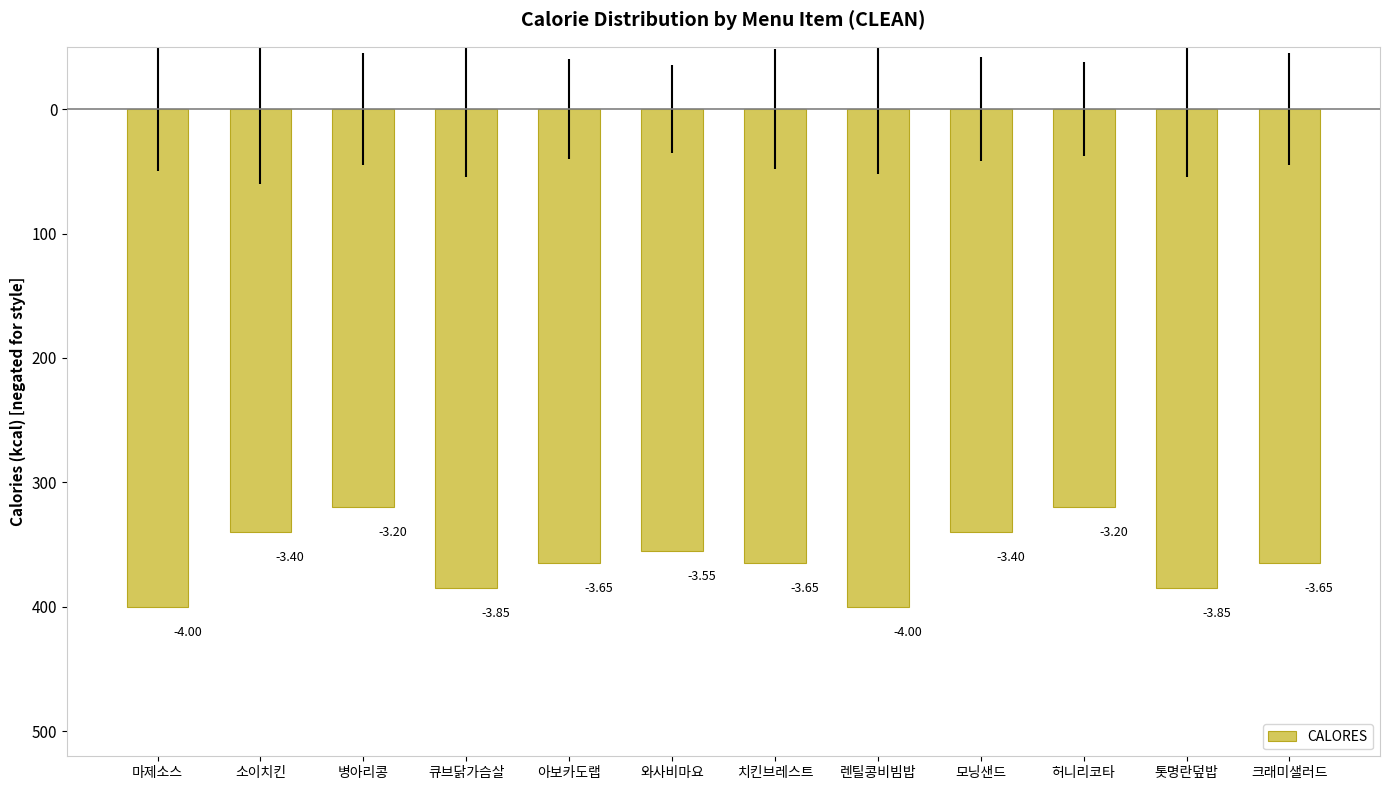

Does the chart contain any negative values?

Yes